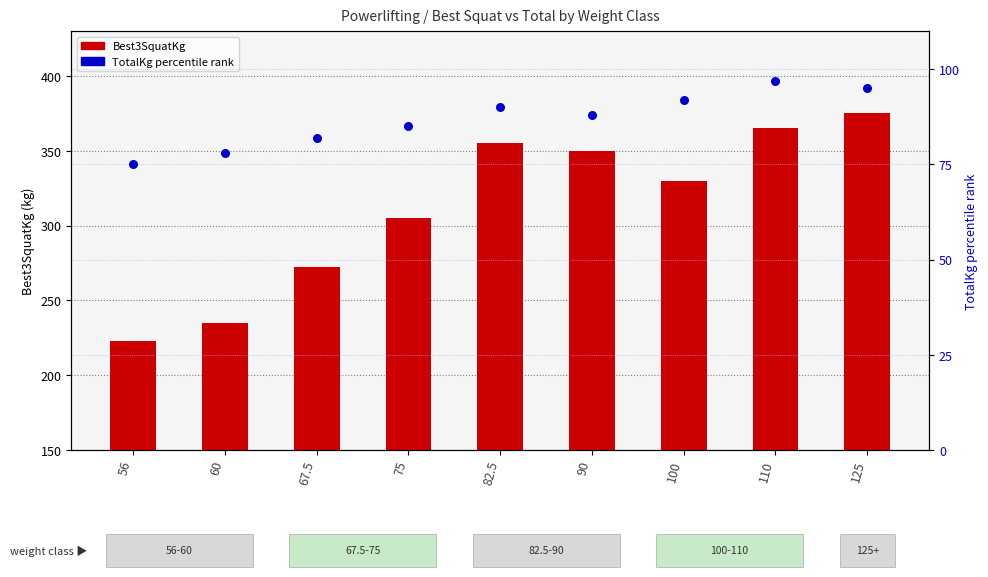

Is the value of TotalKg percentile rank at 56 greater than the value of Best3SquatKg at 60?

No